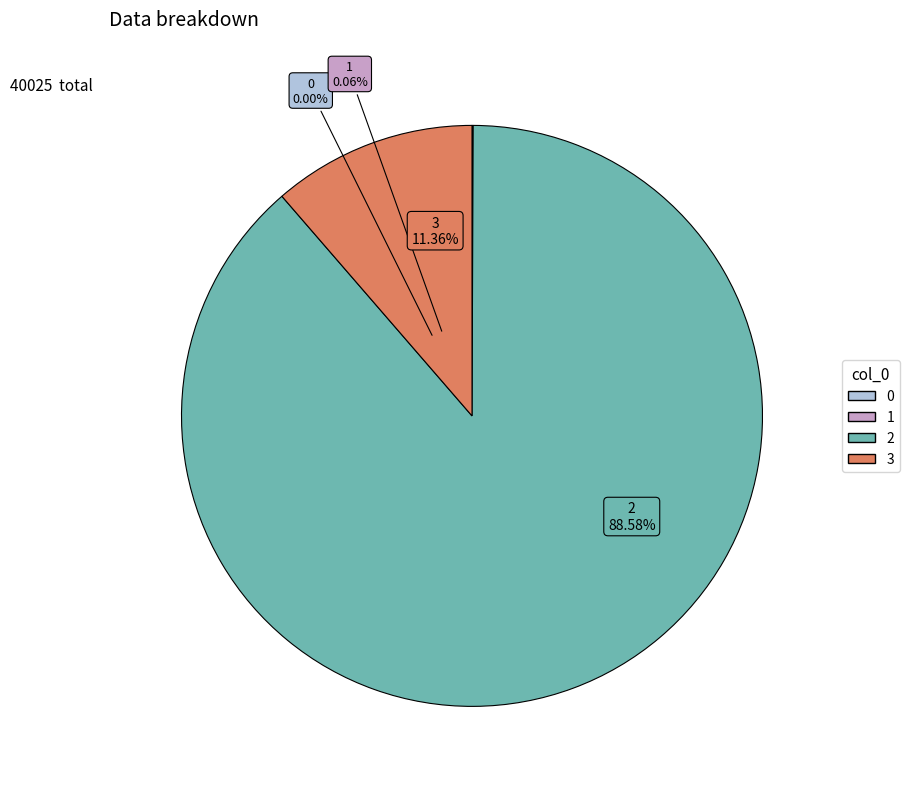

How many segments does this pie chart have?

4